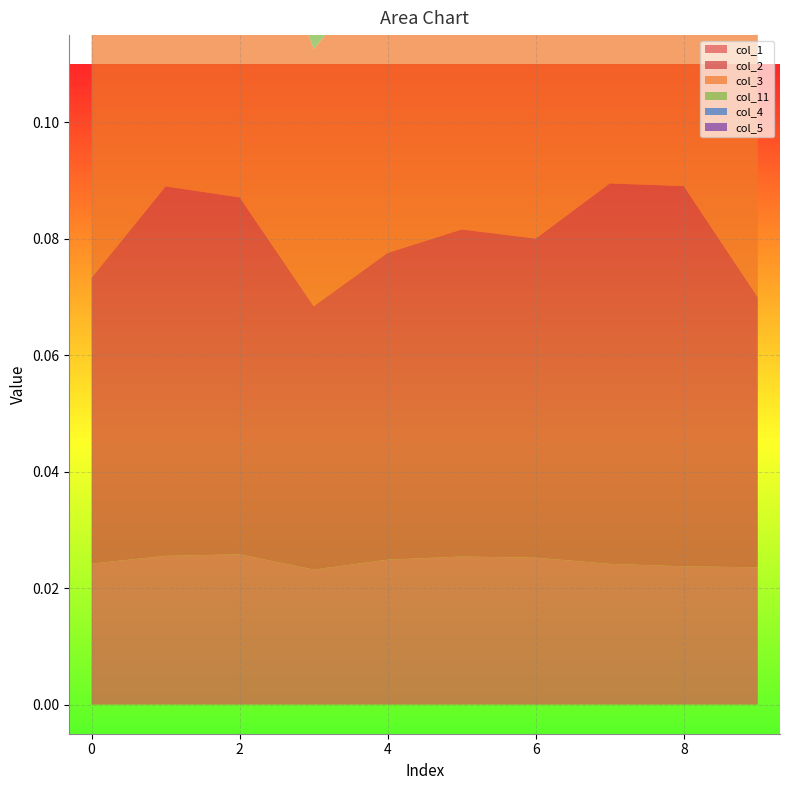

Reading left to right, transcribe all the data shown in this chart.

col_1: 0=0.0	1=0.0	2=0.0	3=0.0	4=0.0	5=0.0	6=0.0	7=0.0	8=0.0	9=0.0
col_2: 0=0.0	1=0.1	2=0.1	3=0.0	4=0.1	5=0.1	6=0.1	7=0.1	8=0.1	9=0.0
col_3: 0=0.0	1=0.1	2=0.1	3=0.0	4=0.1	5=0.1	6=0.1	7=0.1	8=0.1	9=0.0
col_11: 0=0.1	1=0.1	2=0.1	3=0.1	4=0.1	5=0.1	6=0.1	7=0.1	8=0.1	9=0.1
col_4: 0=0.0	1=0.0	2=0.0	3=0.0	4=0.0	5=0.0	6=0.0	7=0.0	8=0.0	9=0.0
col_5: 0=0.0	1=0.0	2=0.0	3=0.0	4=0.0	5=0.0	6=0.0	7=0.0	8=0.0	9=0.0